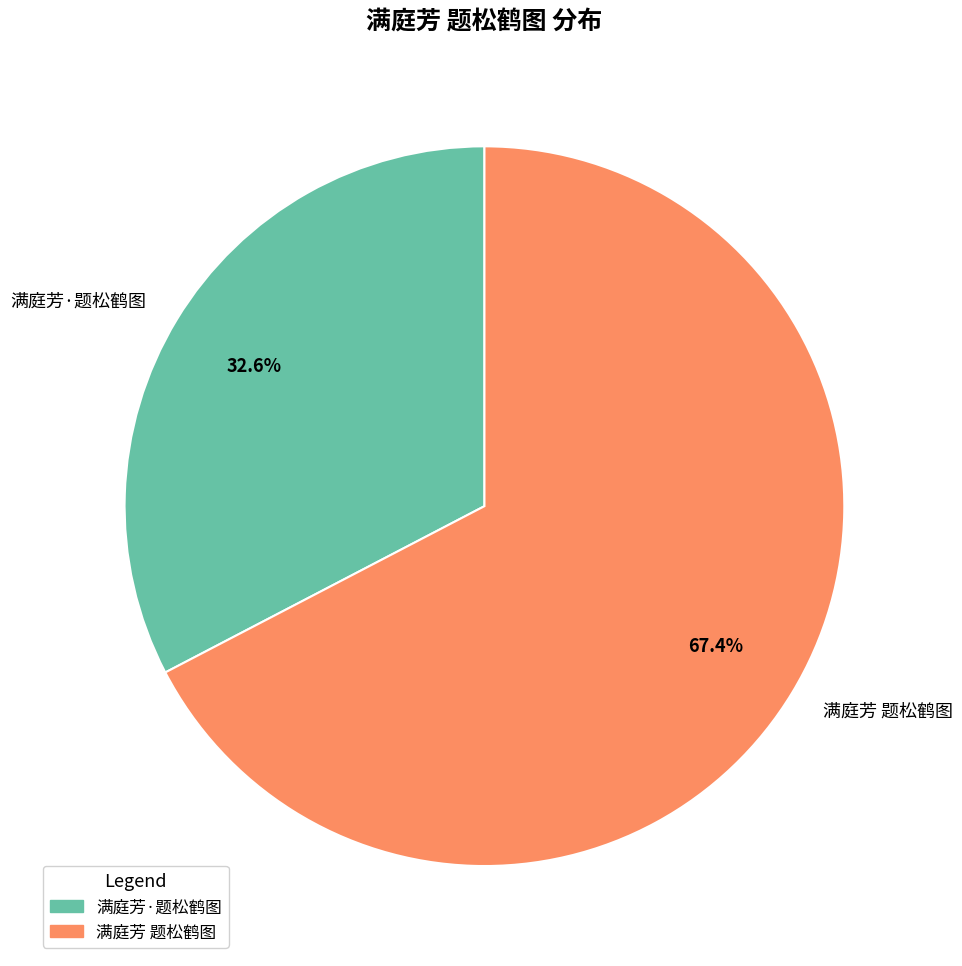

Is the sum of 满庭芳 题松鹤图 and 满庭芳·题松鹤图 greater than half?

Yes